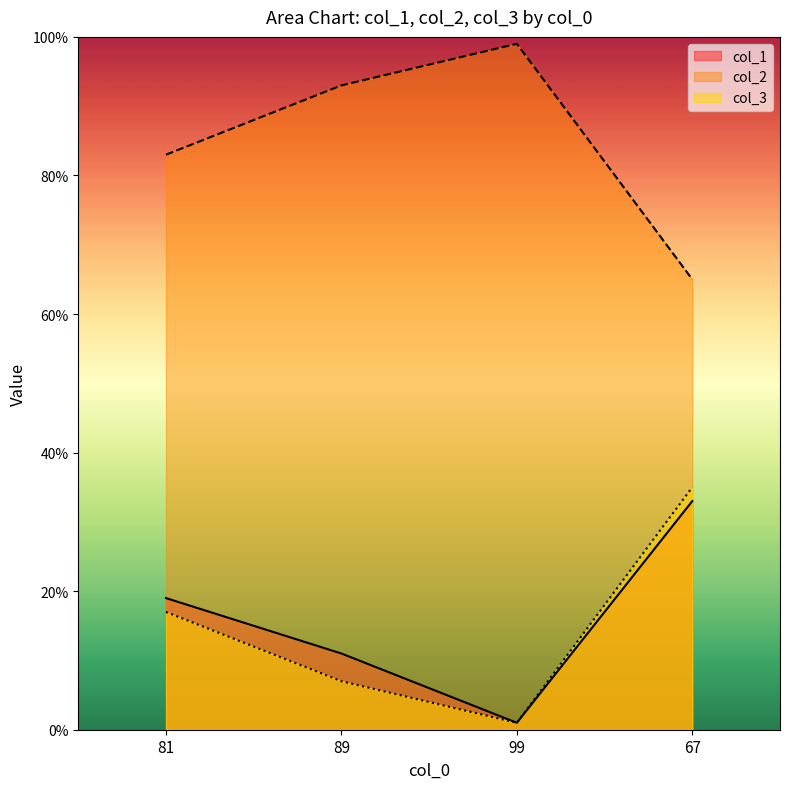

Rank the series at 89 from highest to lowest value.

col_2, col_1, col_3